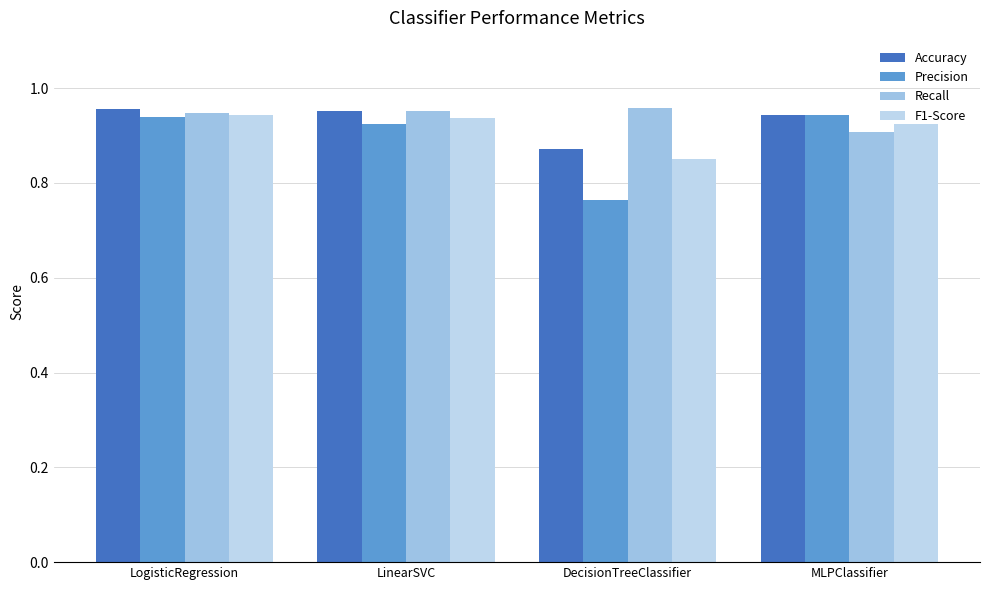

What is the minimum value for Recall?

0.9